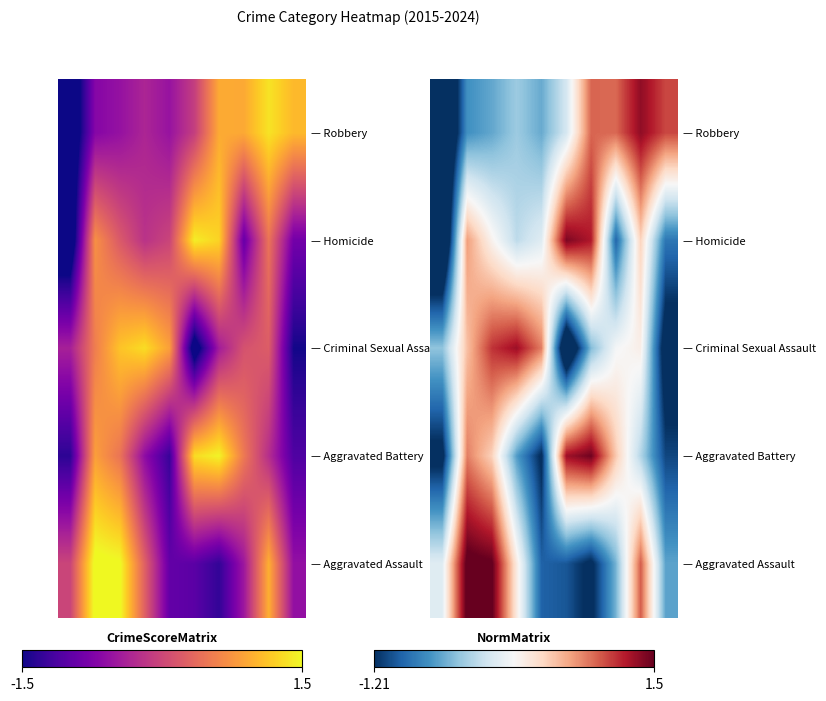

At how many categories does at least one series exceed -1?

10